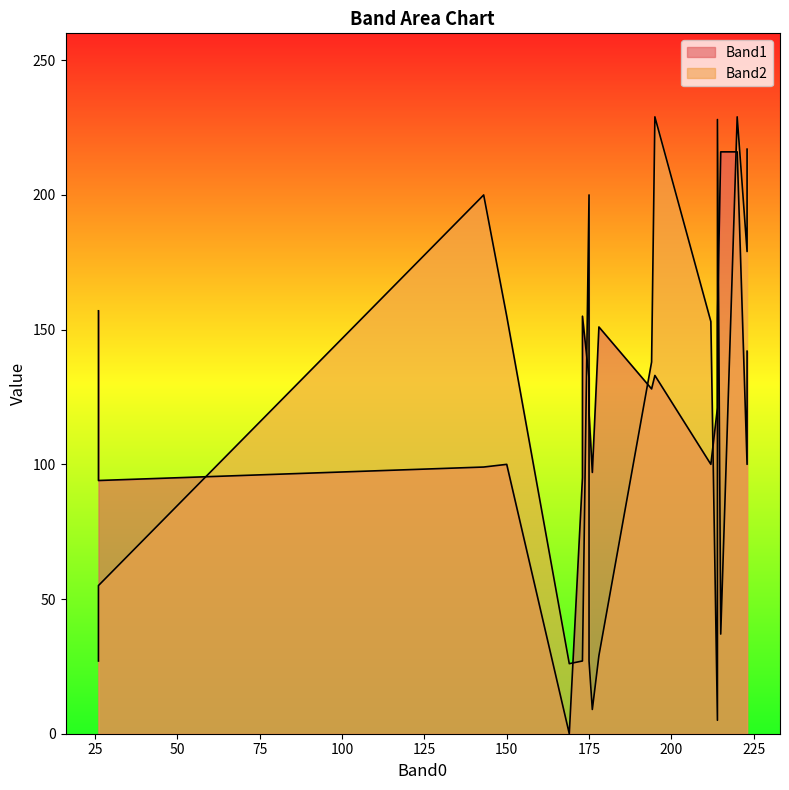

Which series has the largest range (max minus min)?

Band2